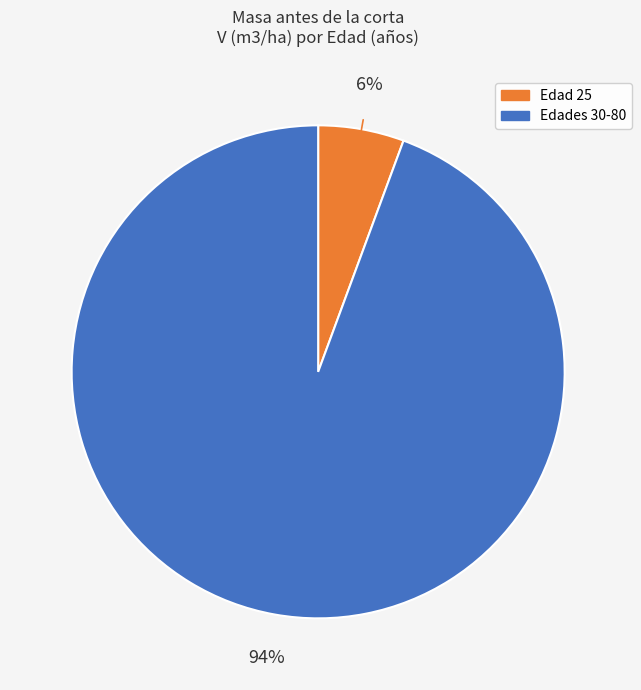

Does any single category account for the majority?

Yes